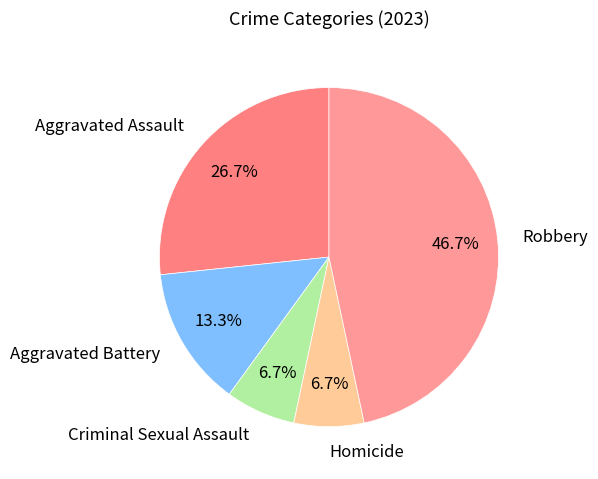

True or false: Aggravated Assault accounts for 32% of the total.

False